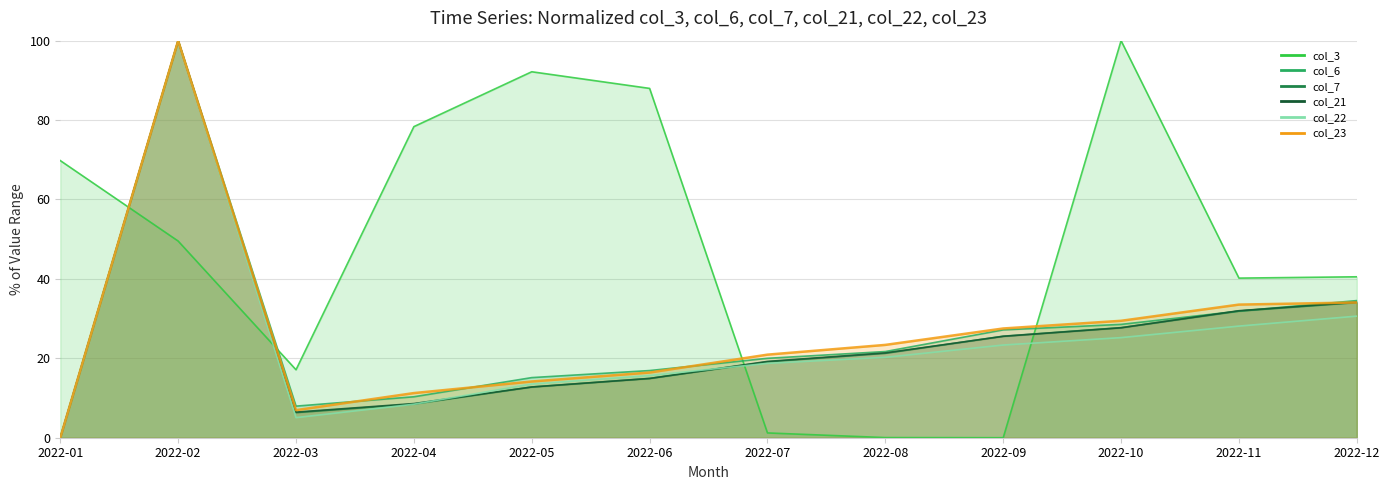

The value of col_23 at 2022-12 is 7.8. True or false?

False